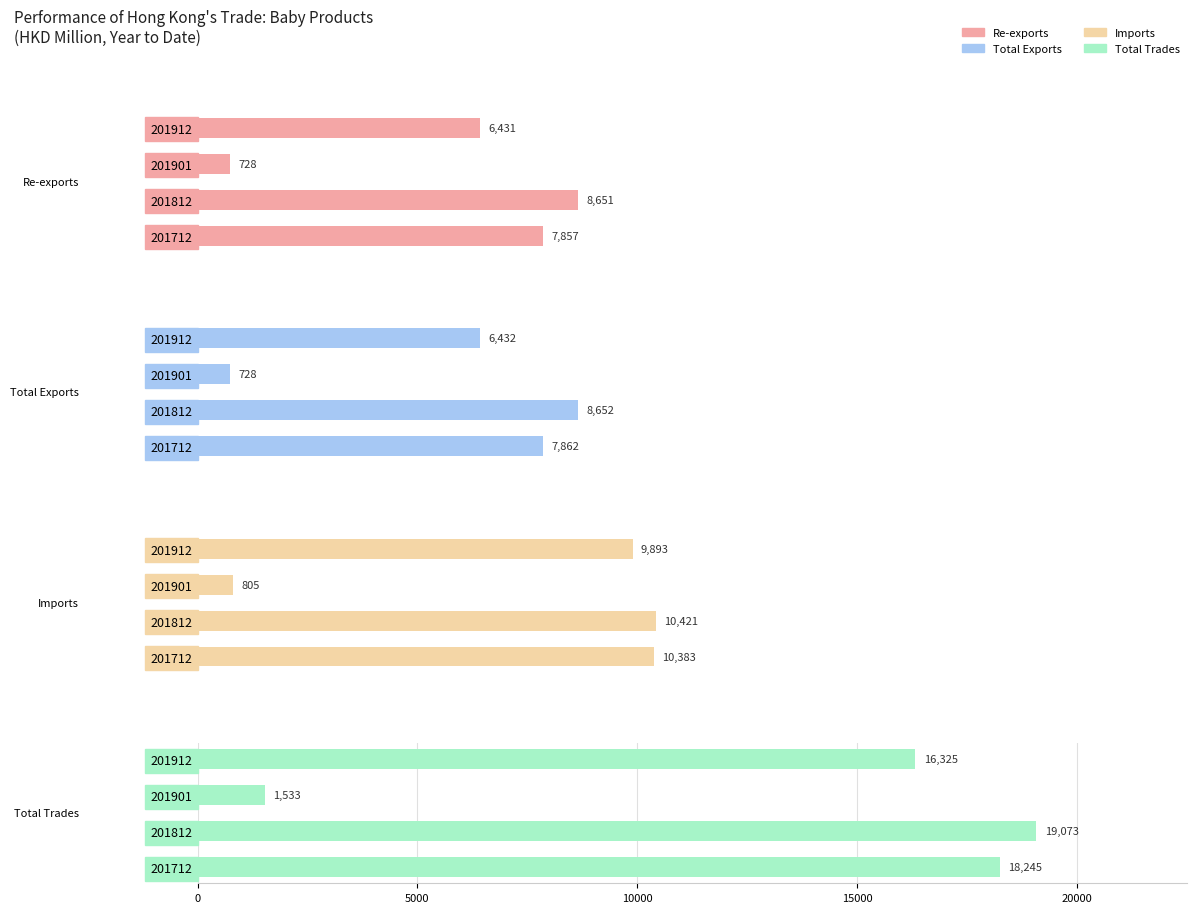

Is it true that Imports equals 13969.5 at 201912?

False